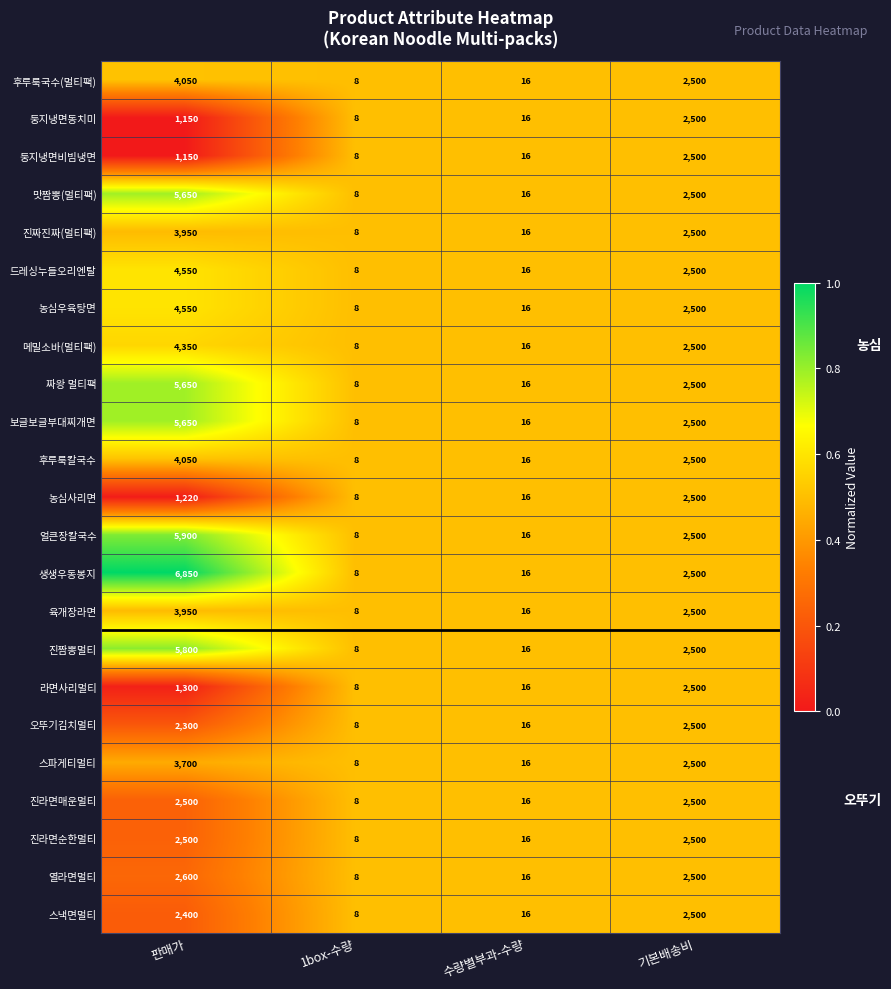

True or false: 후루룩국수(멀티팩) has a value of 9 at 수량별부과-수량.

False